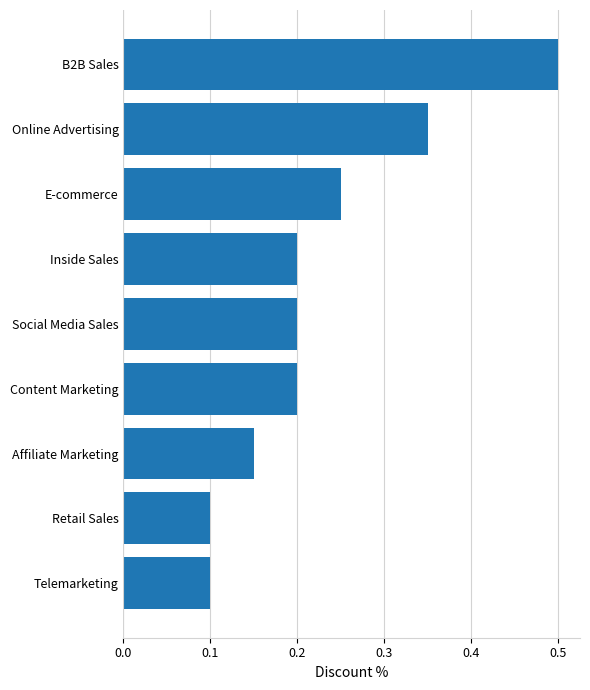

At which category does the chart reach its peak across all series?

B2B Sales